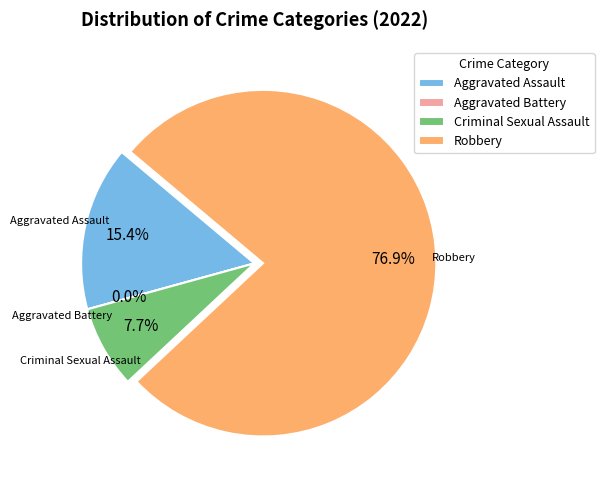

Count the number of slices in the pie.

4